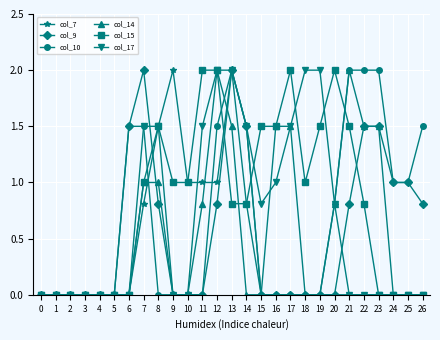

What is the average value of the col_7 series?

0.4